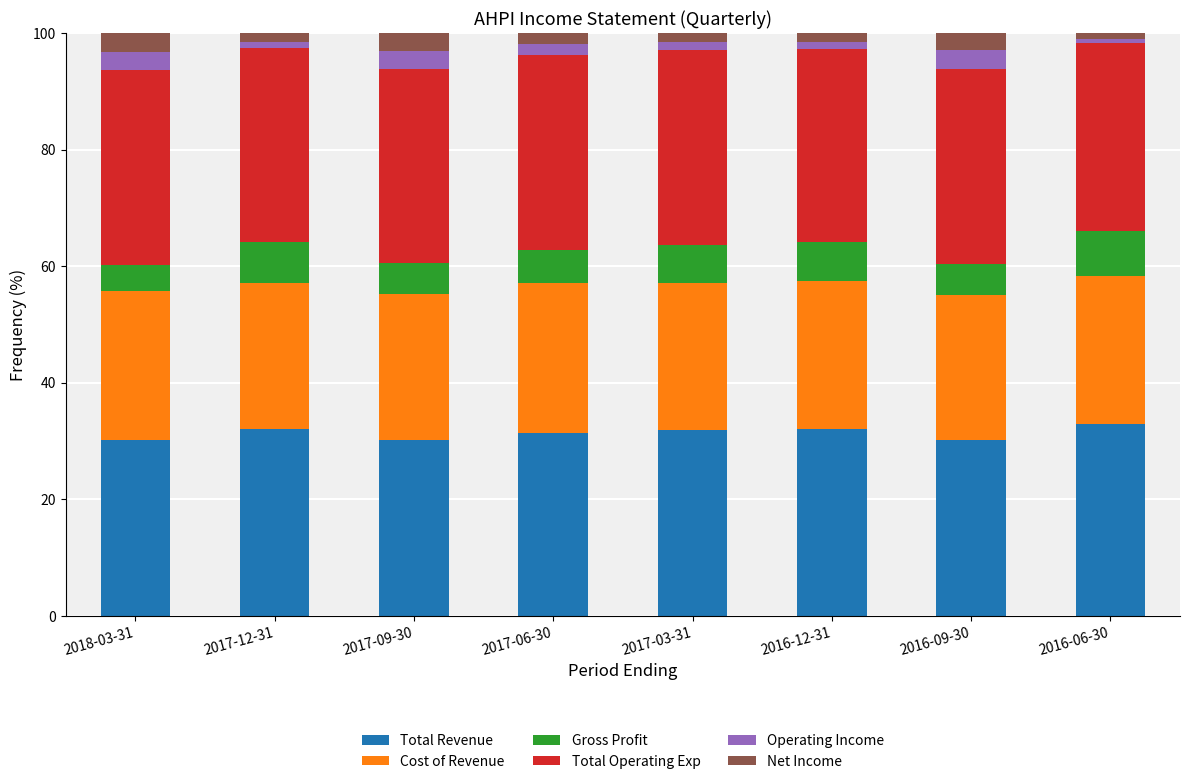

What is the difference between the maximum and minimum values in the Total Revenue series?

2.9